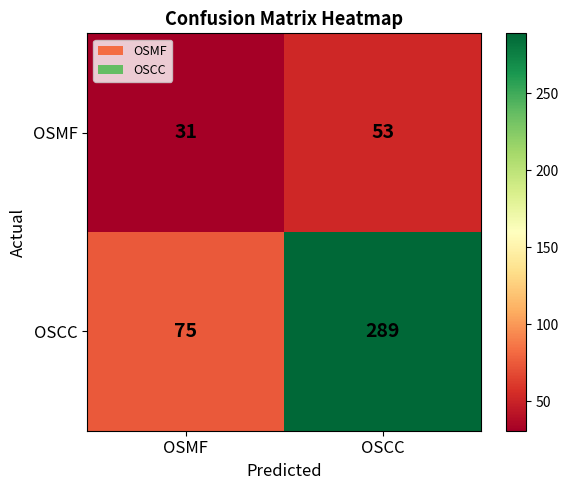

What is the difference between the OSMF values at OSCC and OSMF?

22